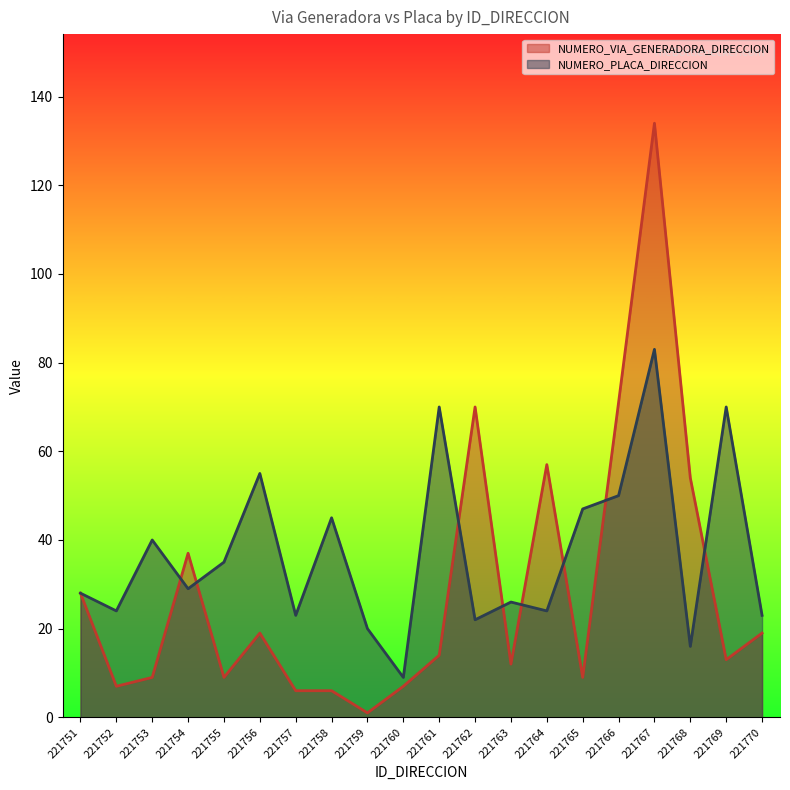

How many lines are shown in the chart?

2